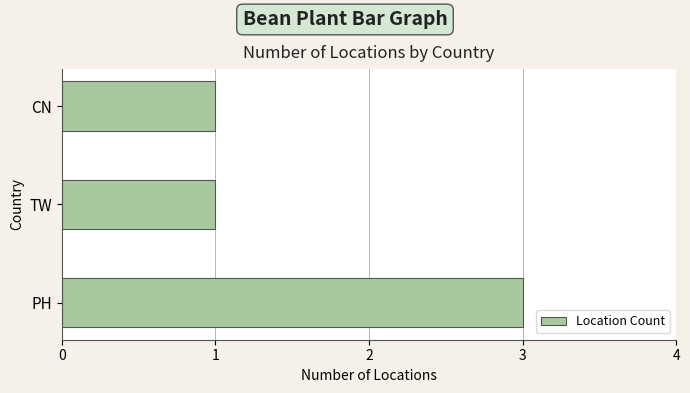

What is the smallest value displayed?

1